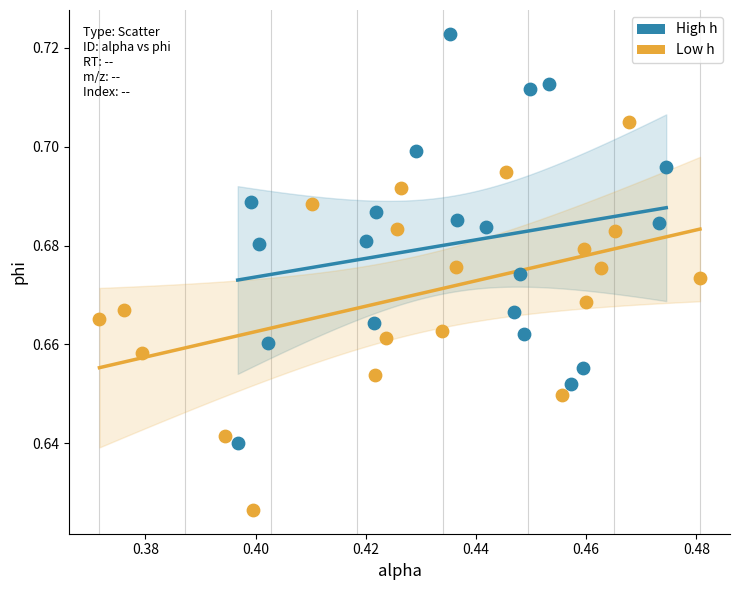

Which series contains the highest Y value?

High h